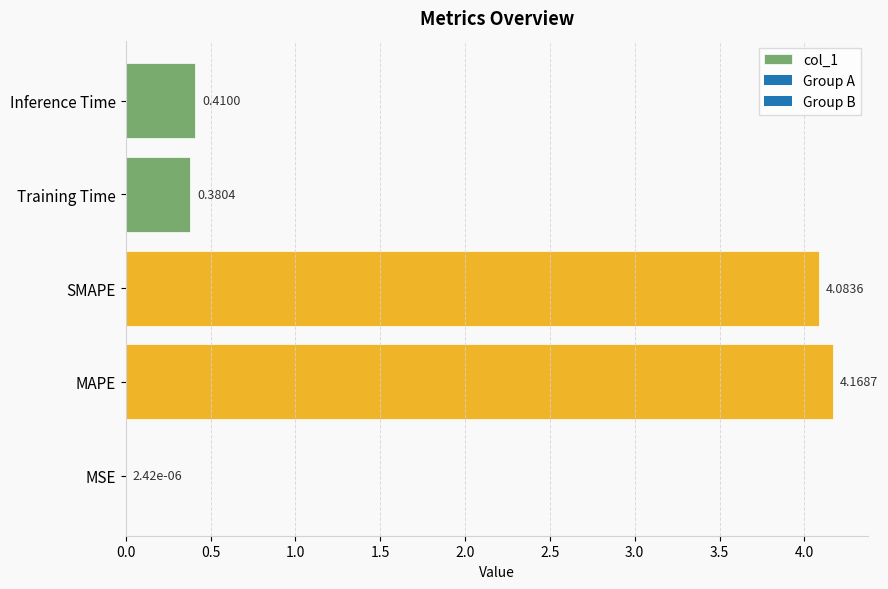

Which label corresponds to the largest value in the chart?

MAPE